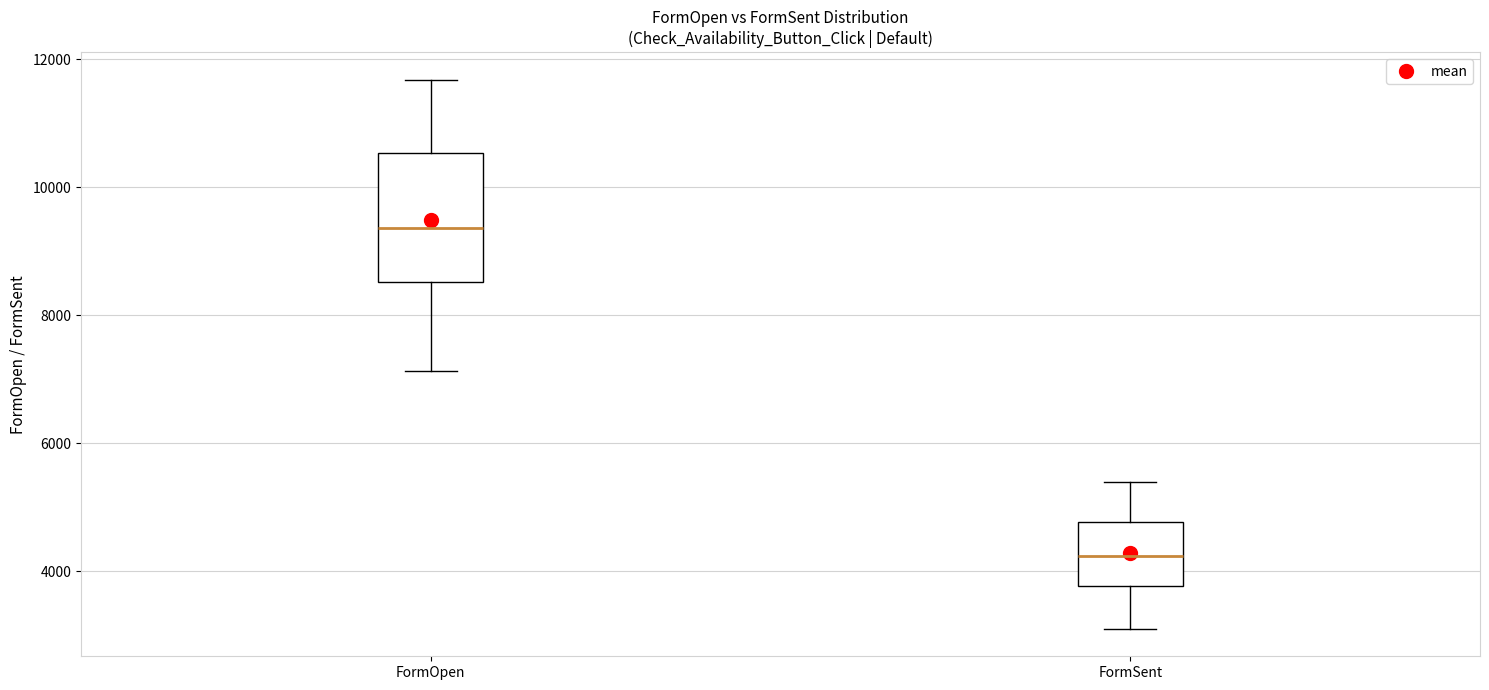

Which box's median line is the highest?

FormOpen